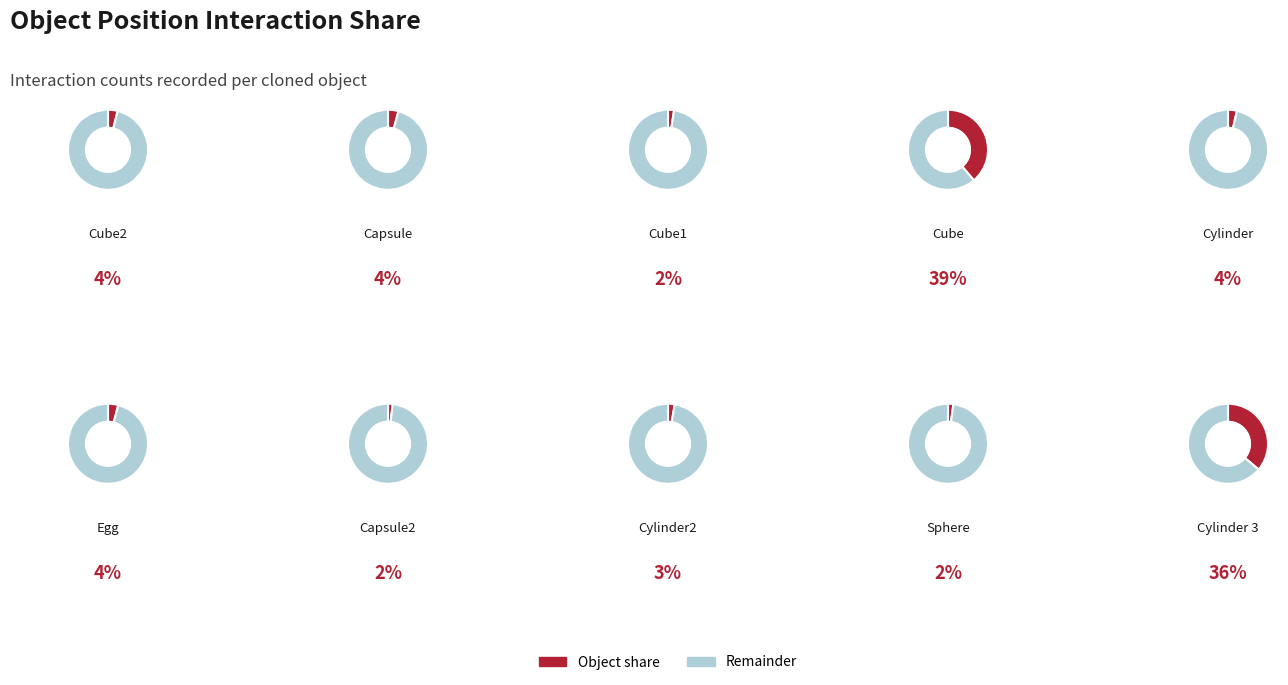

Rank the categories by value from lowest to highest.

Capsule2(Clone), Sphere(Clone), Cube1(Clone), Cylinder2(Clone), Cylinder(Clone), Cube2(Clone), Egg(Clone), Capsule(Clone), Cylinder_3(Clone), Cube(Clone)